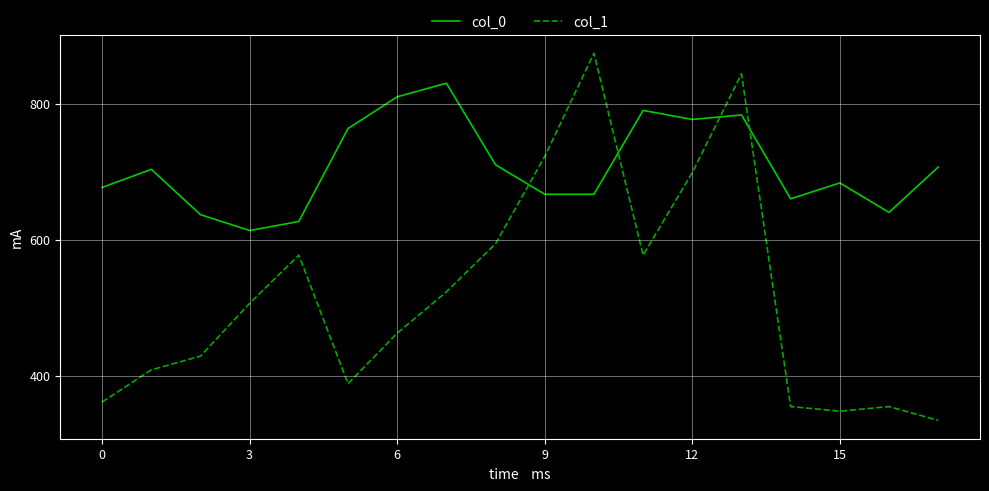

How many lines are shown in the chart?

2